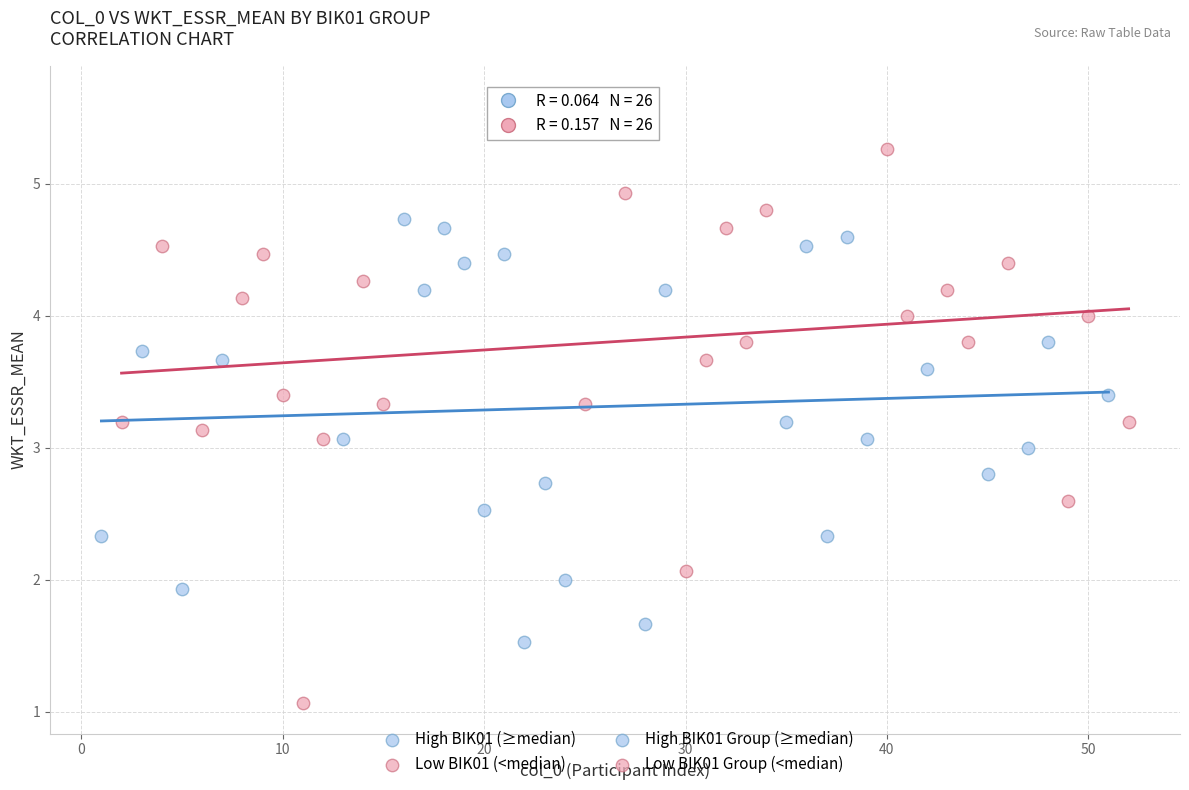

Which series reaches the maximum Y coordinate?

Low BIK01 (<median)